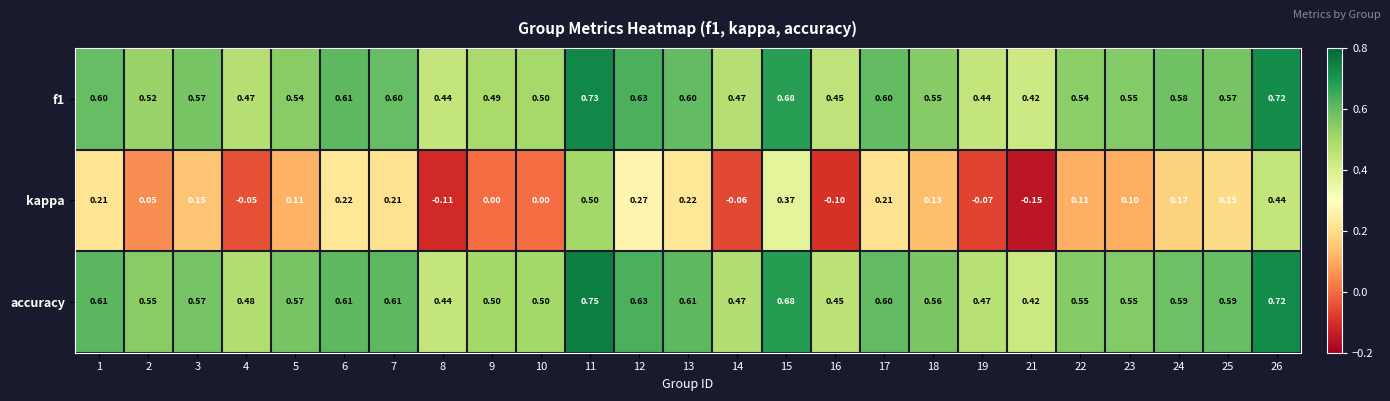

At which category is the sum across all series the highest?

11